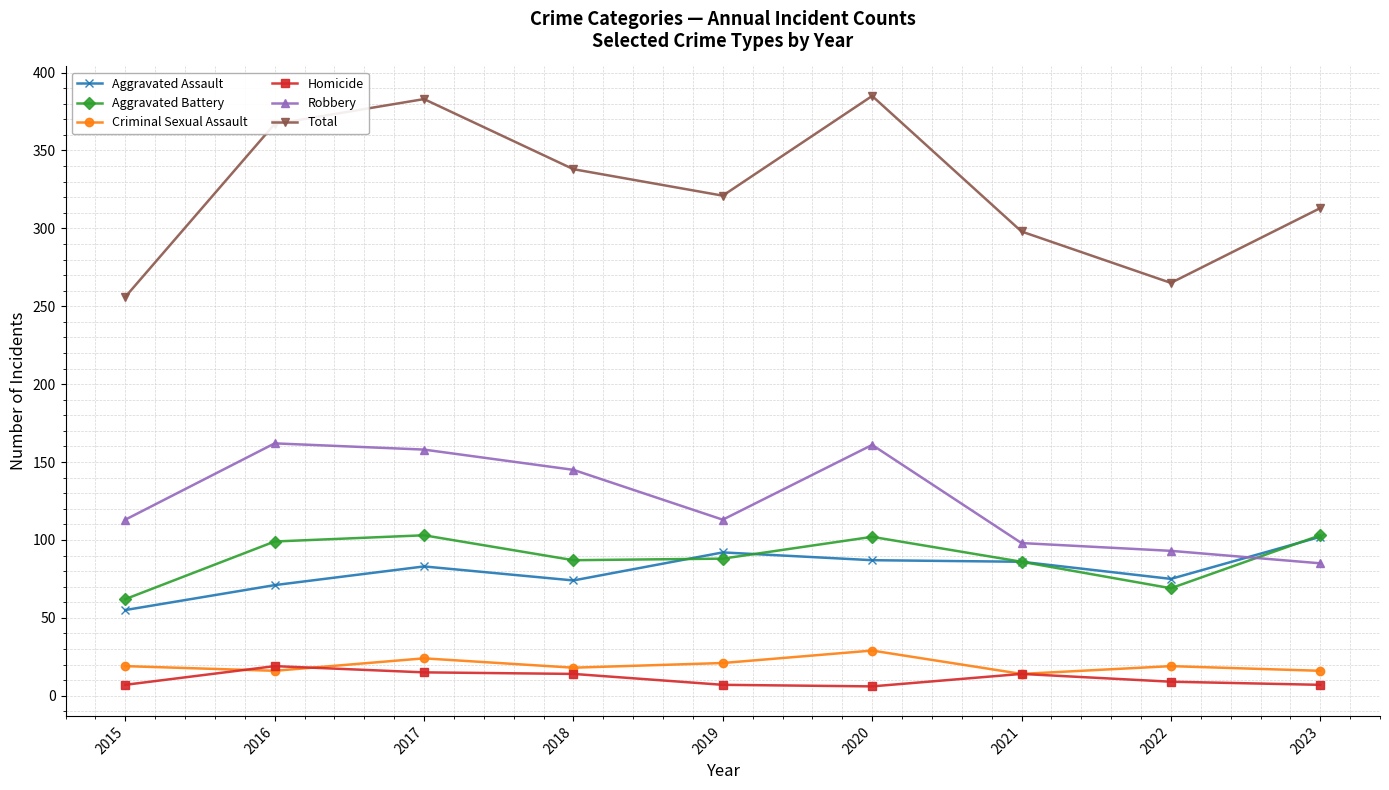

True or false: Robbery and Criminal Sexual Assault intersect in this chart.

False